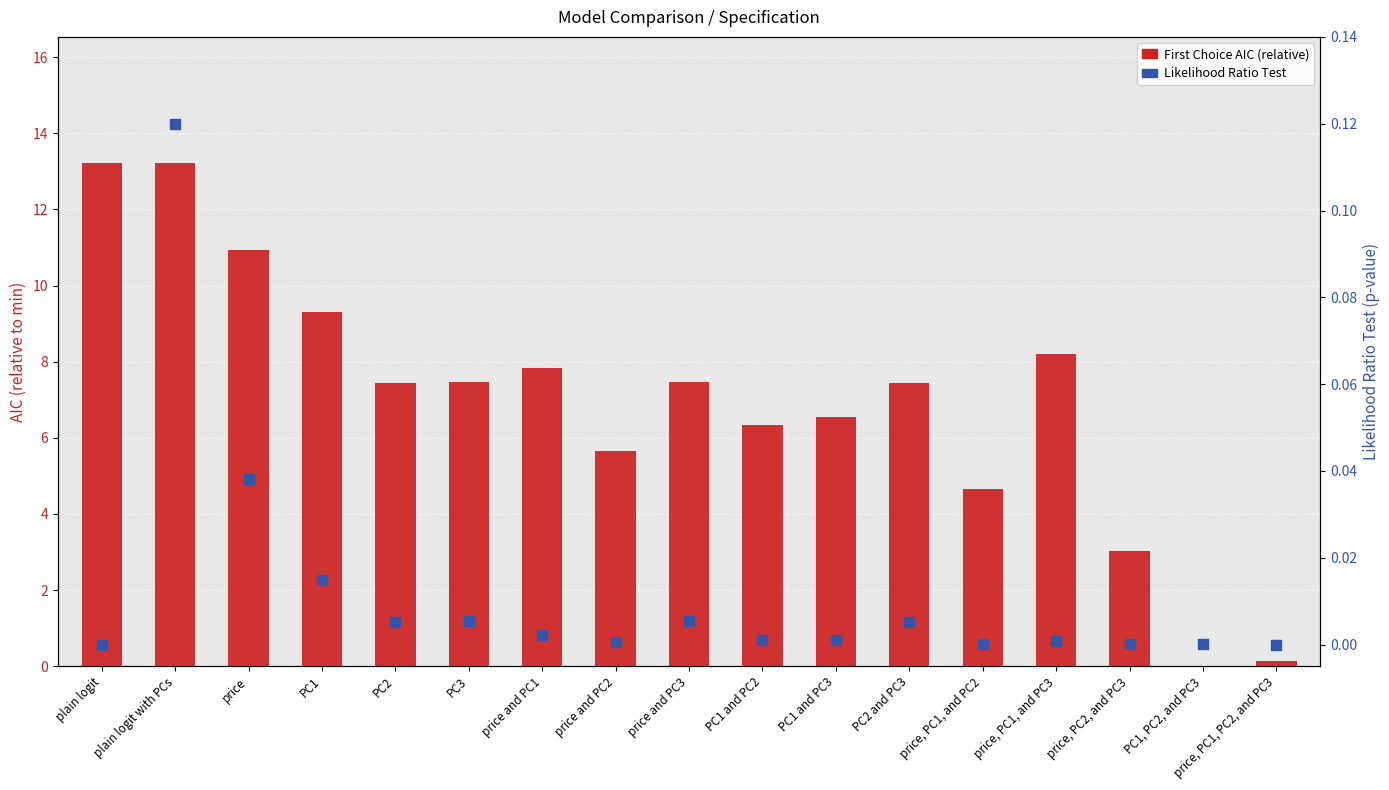

What is the total value across all series at price?

11.0